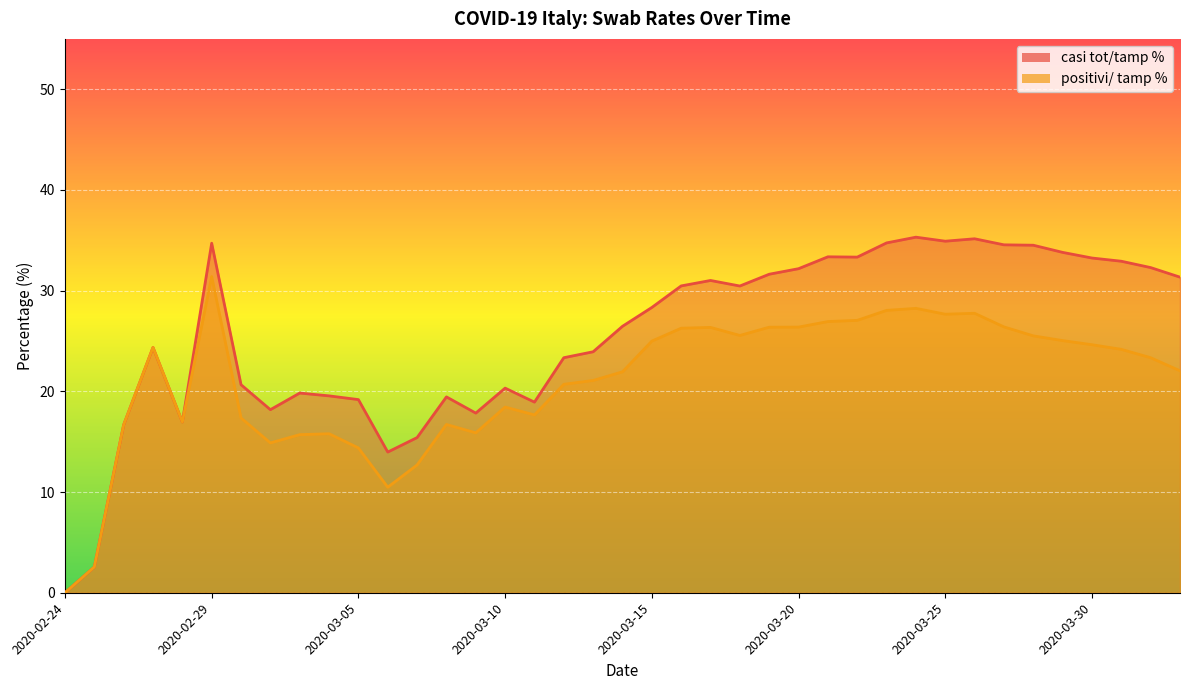

At which label does positivi/ tamp % first exceed 23?

2020-02-27